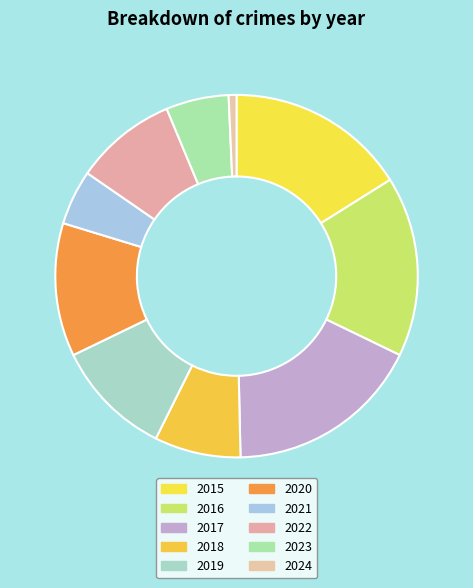

What is the smallest slice in the pie chart?

2024